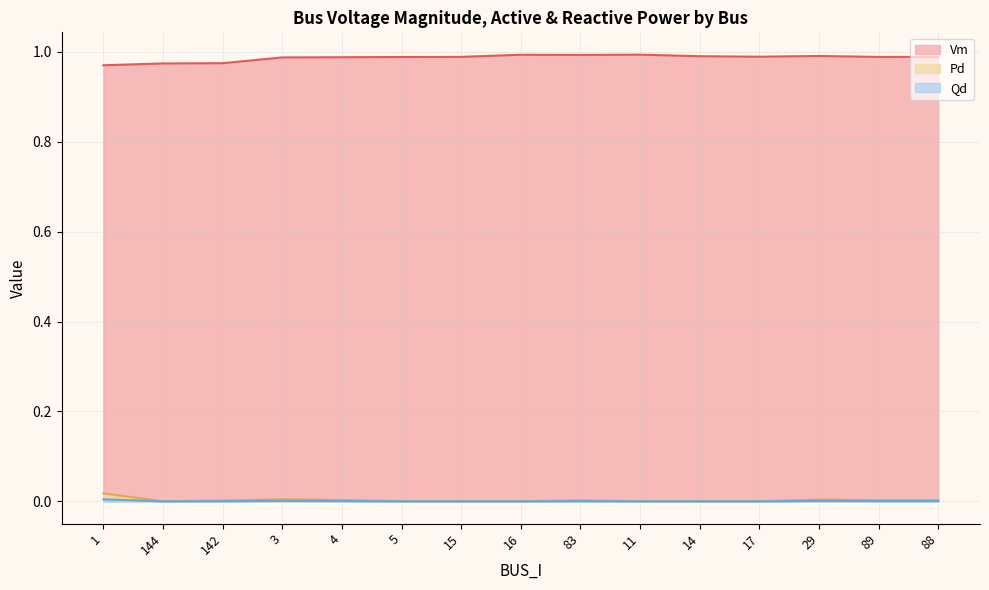

How many positive values does the Qd series have?

8